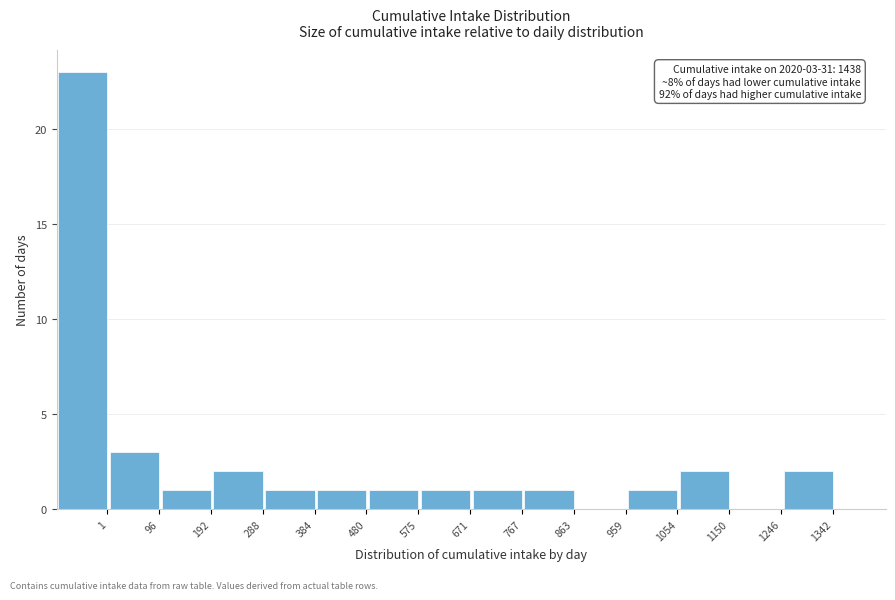

Reading left to right, what are all the values shown in this chart?

1=23	96=3	192=1	288=2	384=1	480=1	575=1	671=1	767=1	863=1	959=0	1054=1	1150=2	1246=0	1342=2